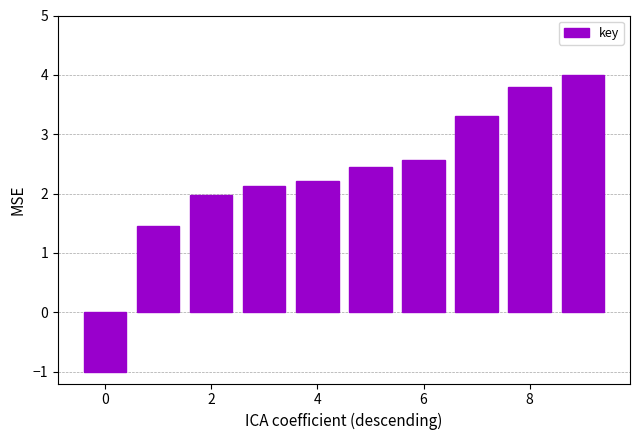

Reading left to right, what are all the values shown in this chart?

-1.0	1.5	2.0	2.1	2.2	2.4	2.6	3.3	3.8	4.0